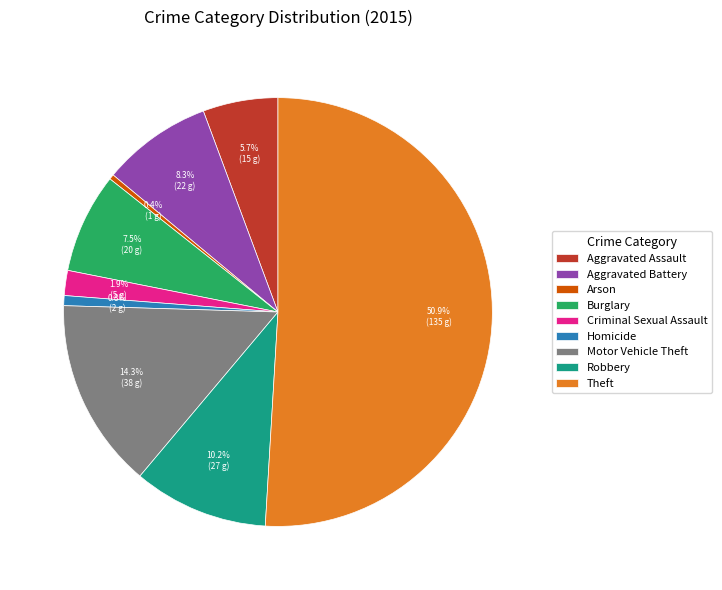

Which category has the biggest portion of the pie?

Theft